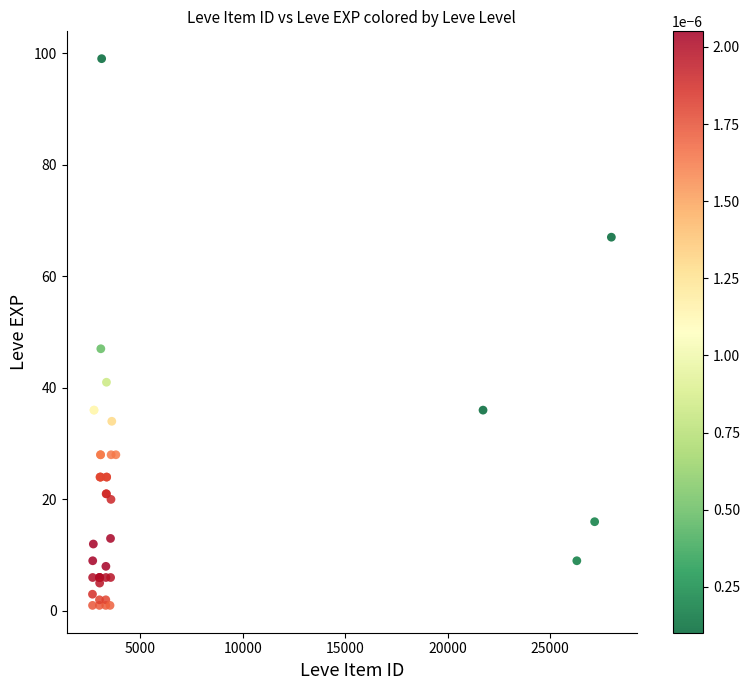

What Y value in the scatter plot is closest to 50?

47